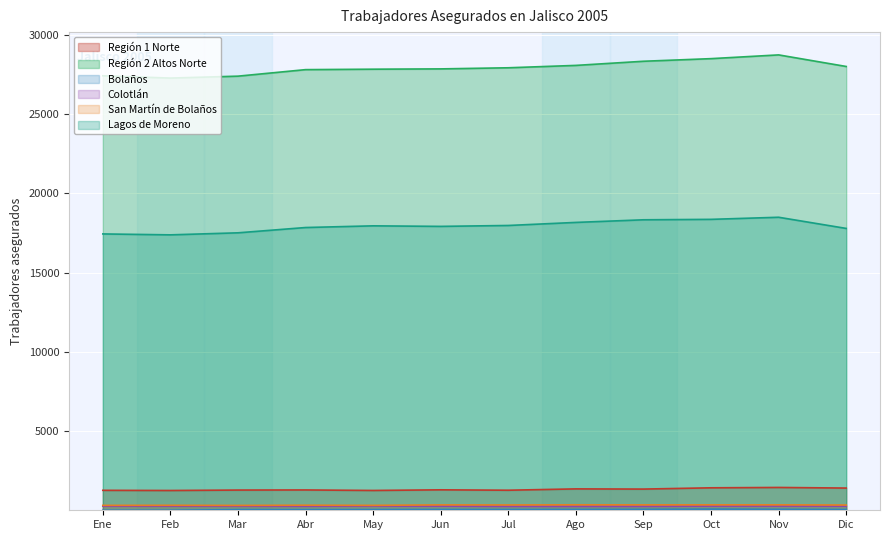

At which category does the chart reach its minimum across all series?

Ene